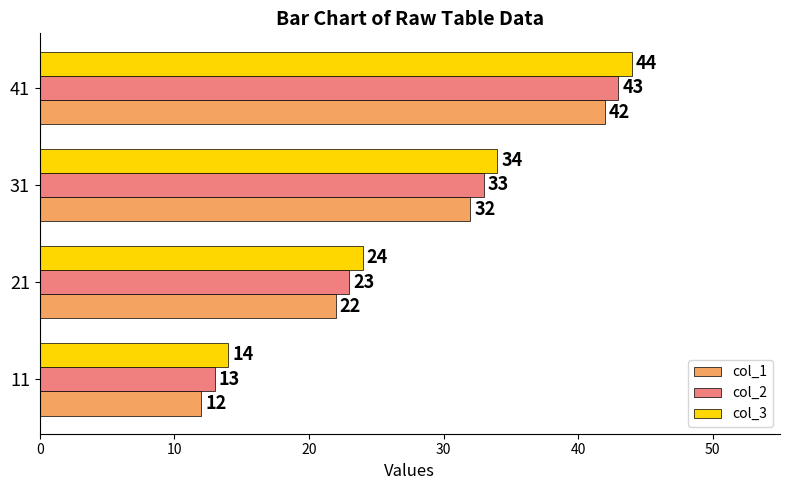

Is it true that col_1 equals 7 at 11?

False